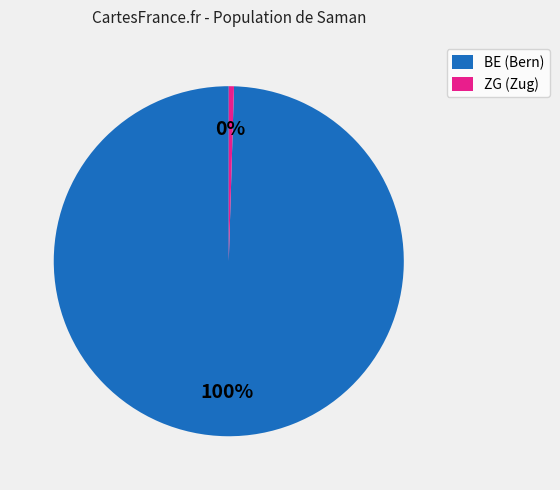

Count the number of slices in the pie.

2